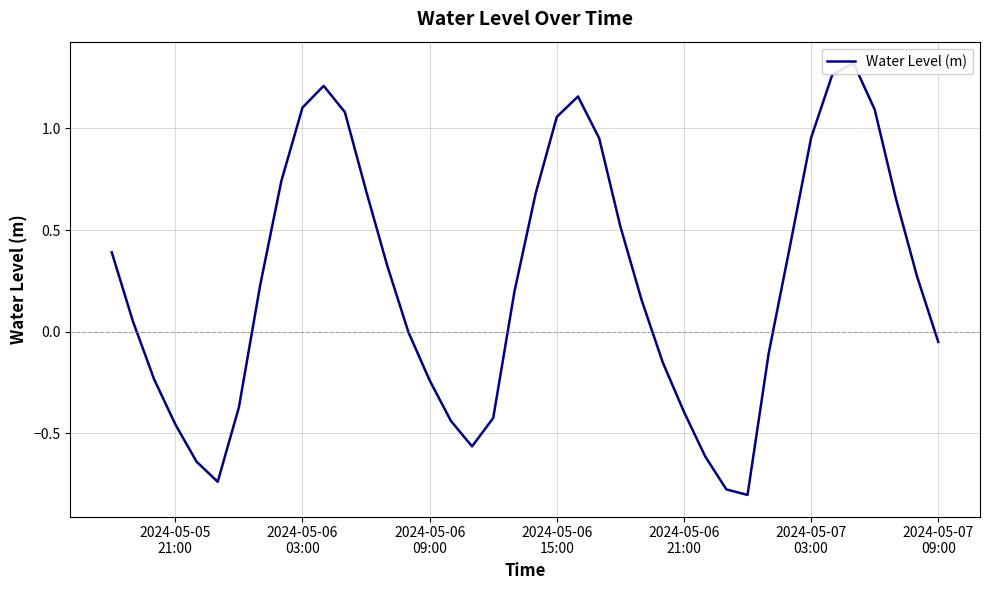

How many series are shown in this chart?

1